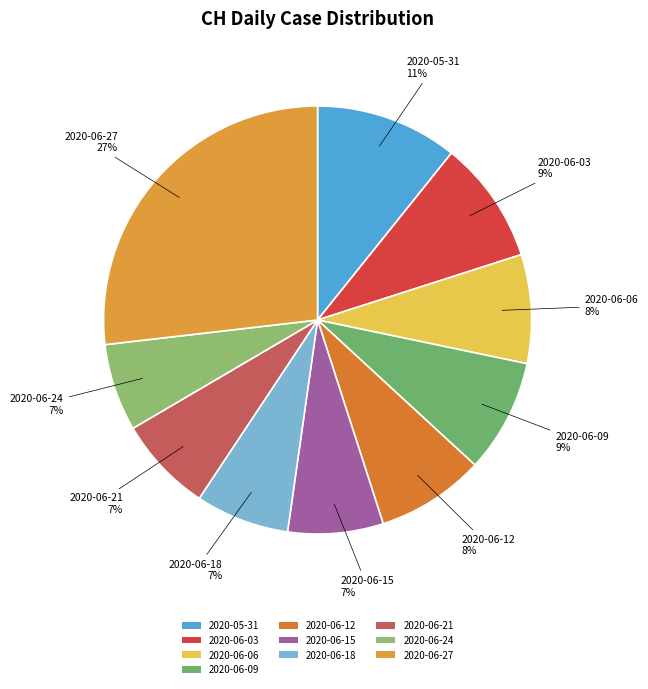

To the nearest percent, what is the average slice percentage?

10%